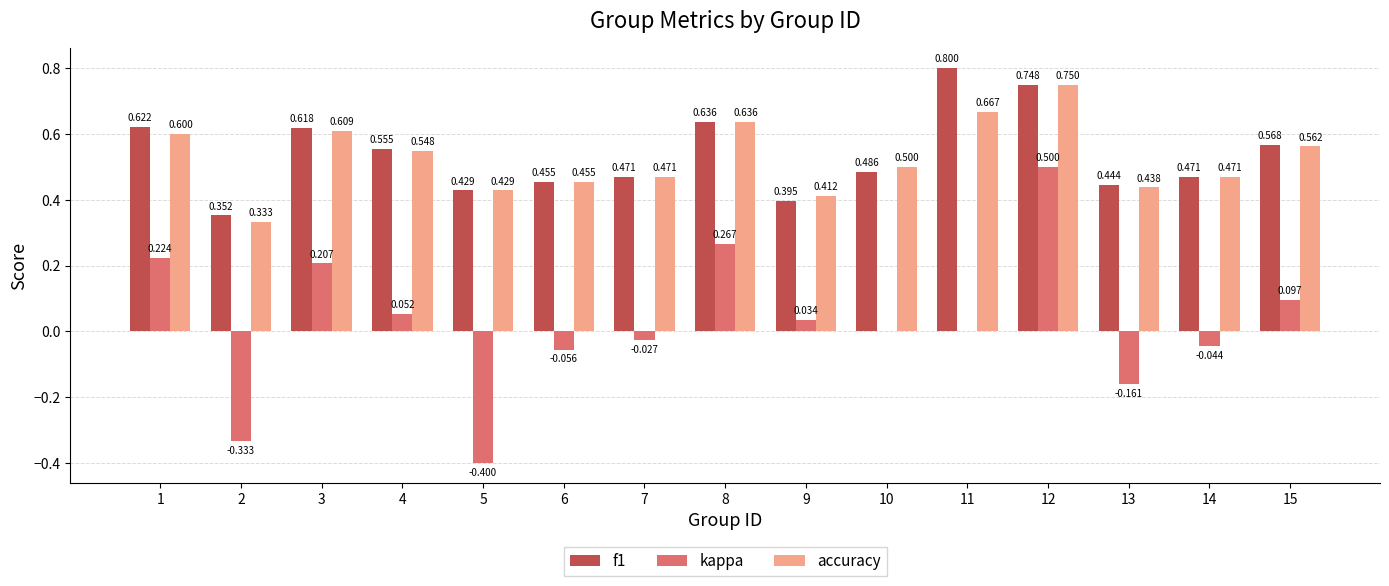

Is the value of f1 at 15 greater than the value of kappa at 8?

Yes